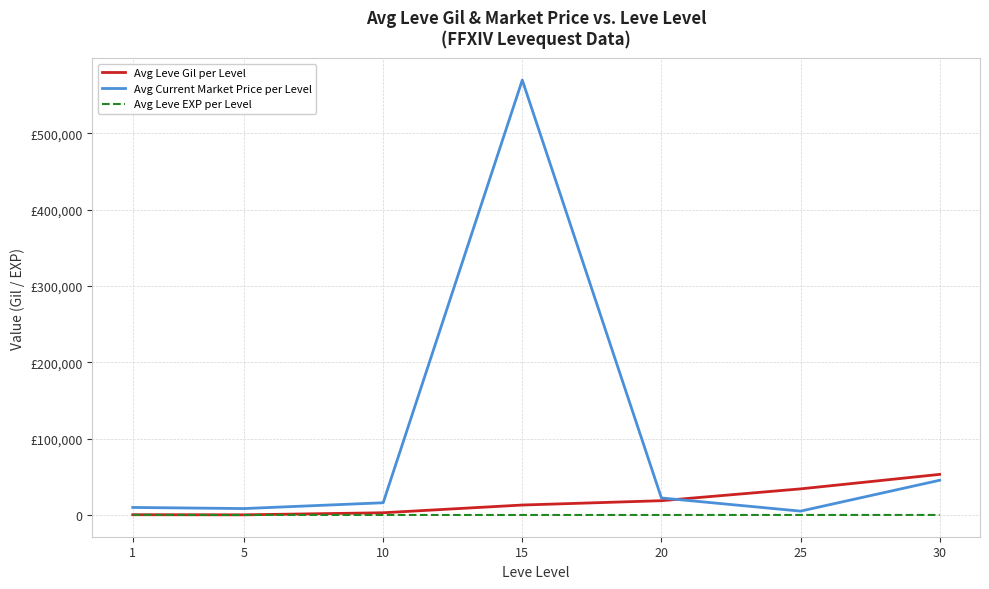

Reading left to right, what are all the values shown in this chart?

Avg Leve Gil per Level: 1=349.8	5=201.7	10=2913.3	15=13040.0	20=18720.0	25=34211.7	30=53202.5
Avg Current Market Price per Level: 1=9876.3	5=8407.4	10=16022.3	15=569998.7	20=22307.0	25=5043.8	30=45504.5
Avg Leve EXP per Level: 1=210.7	5=4.8	10=9.5	15=12.7	20=18.0	25=33.7	30=52.8